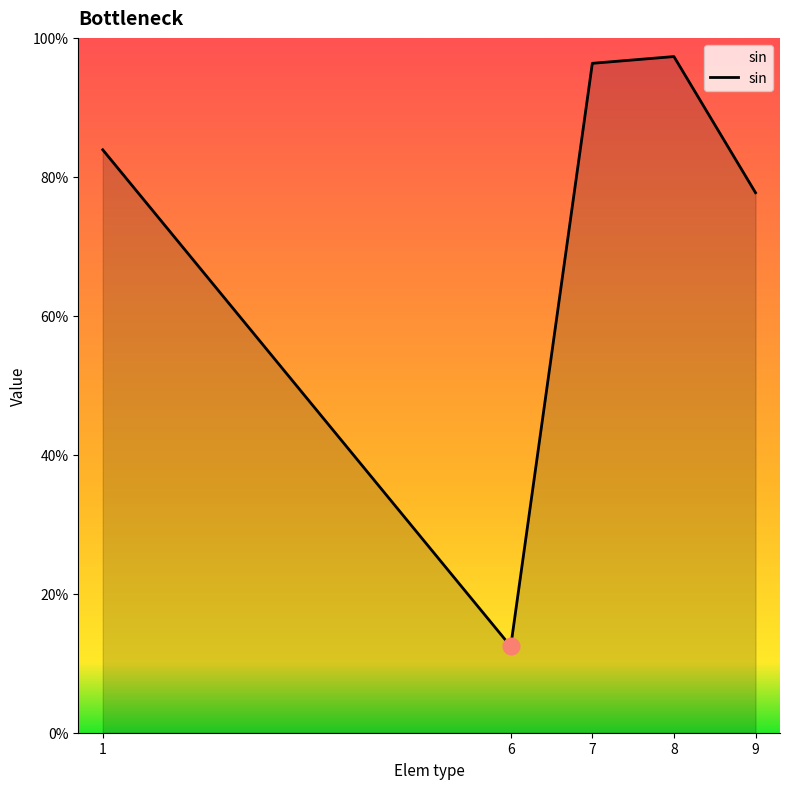

What is the maximum value shown in the chart?

1.0